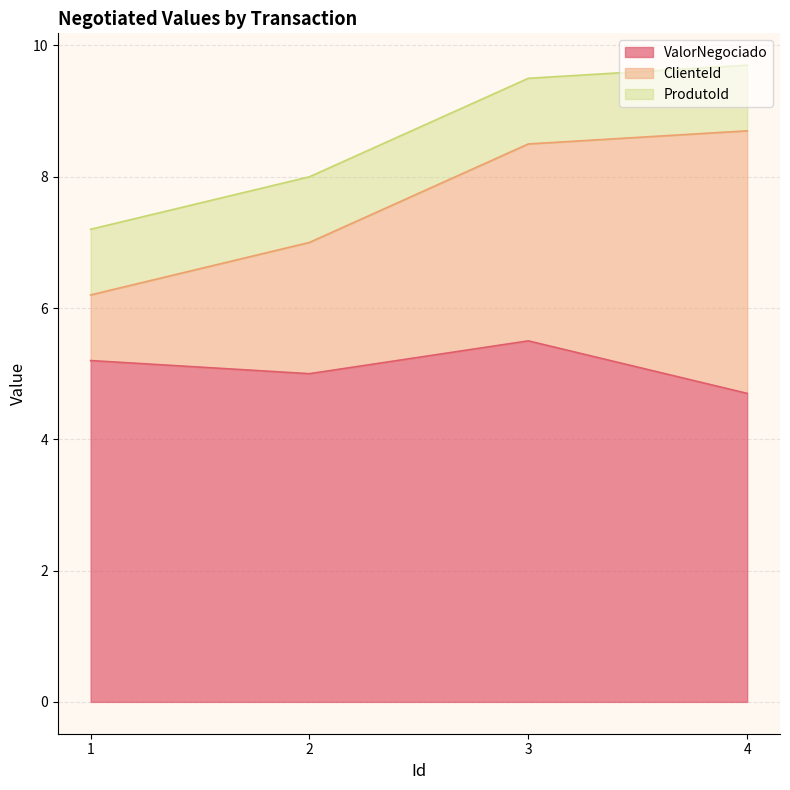

Rank the series by their maximum value, from lowest to highest.

ProdutoId, ClienteId, ValorNegociado